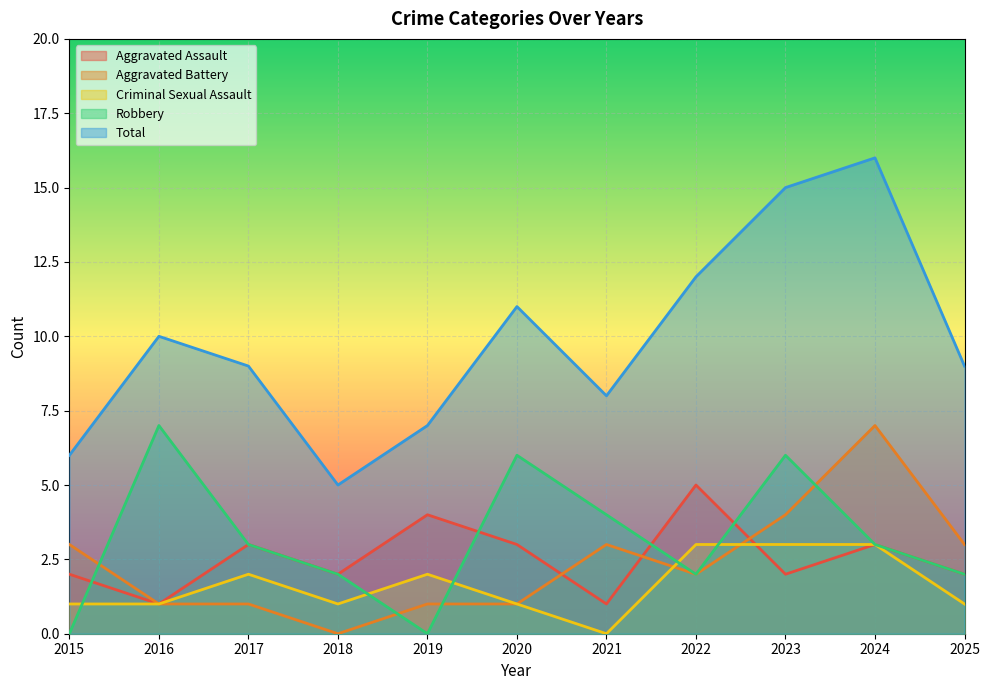

Which series has the largest total across all categories?

Total